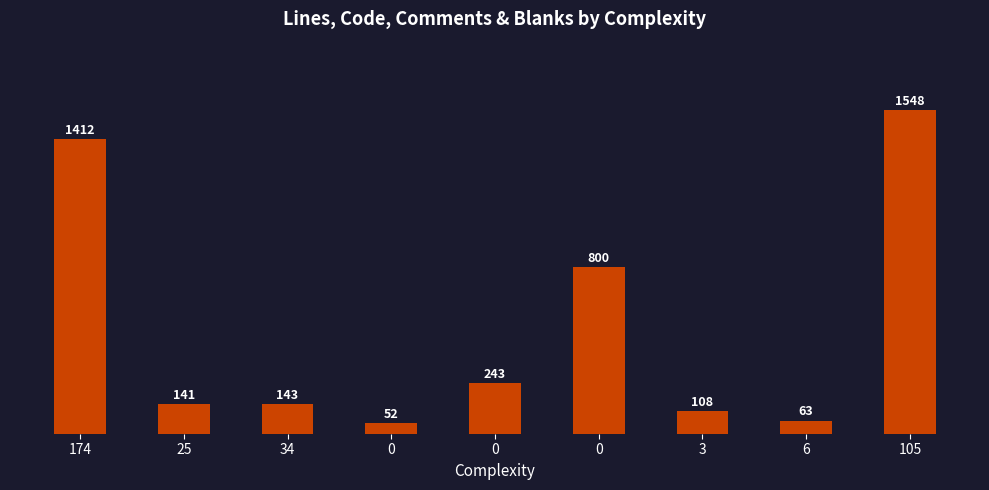

How many bars are there in total?

9